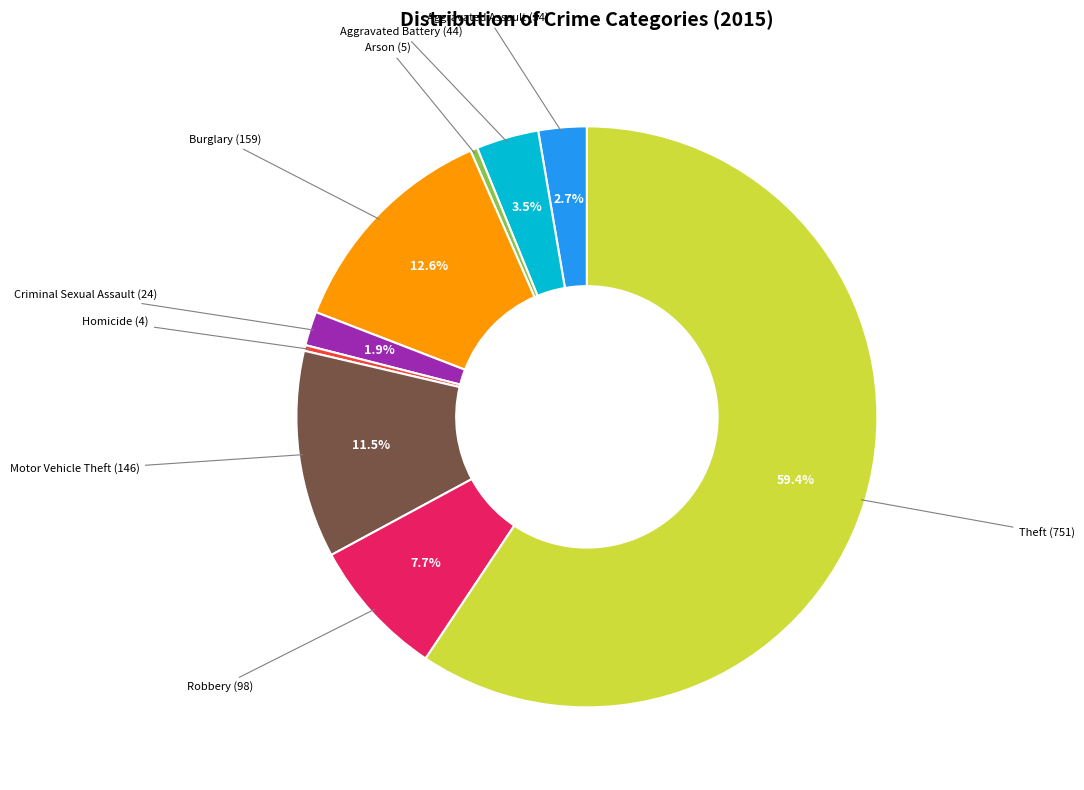

To the nearest percent, what is the combined percentage of Aggravated Assault and Homicide?

3%